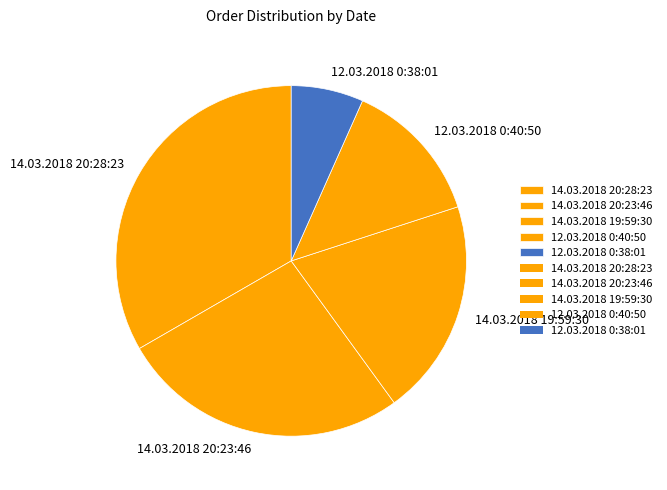

Which slice is the largest?

14.03.2018 20:28:23